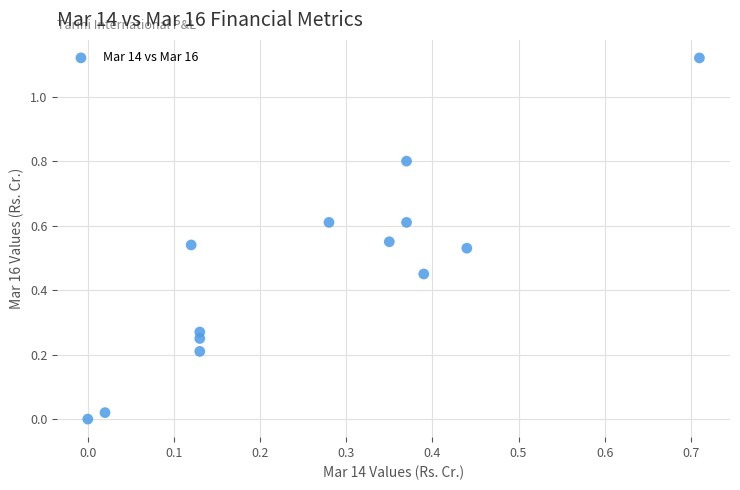

What is the range of X values (max minus min)?

0.7